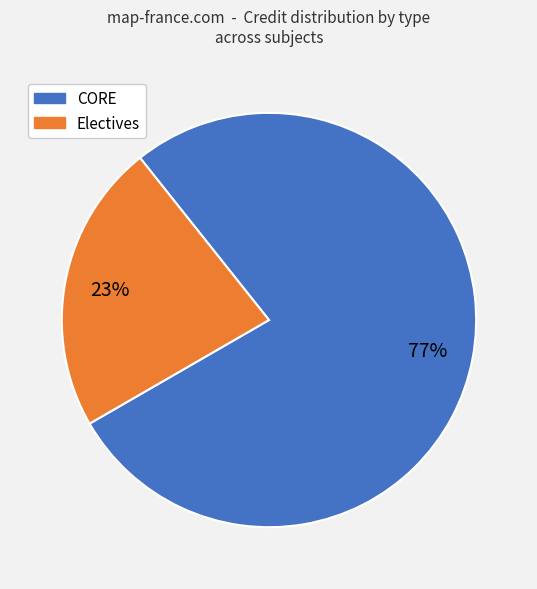

Is there a majority slice in this chart?

Yes